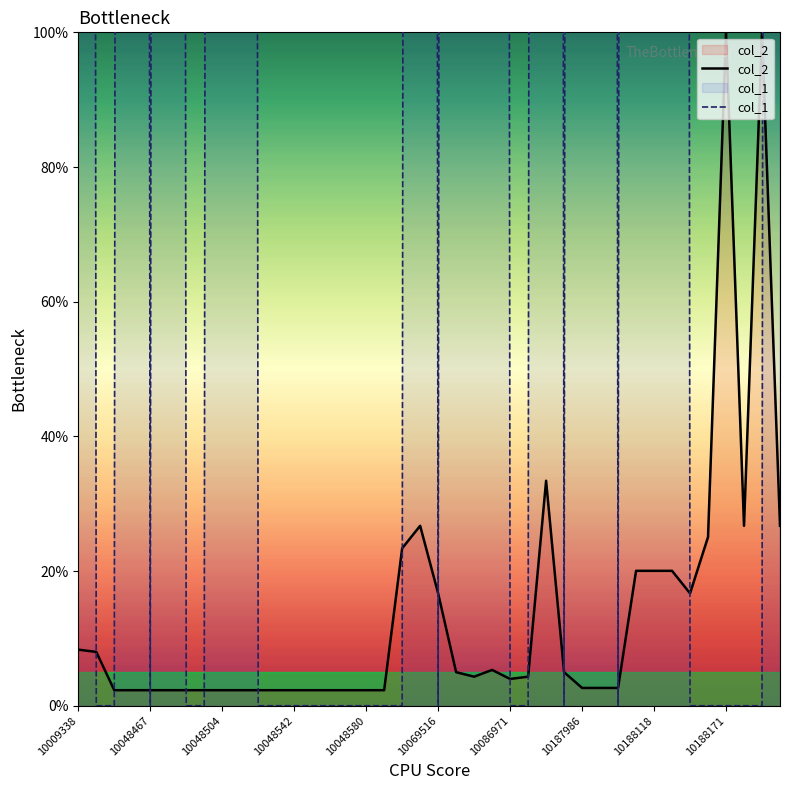

True or false: col_1 and col_2 intersect in this chart.

True